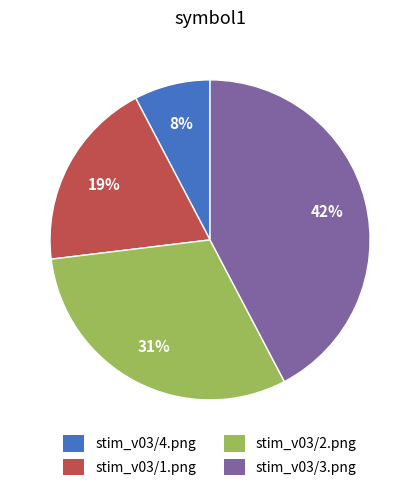

Is there any slice that represents more than half of the pie?

No